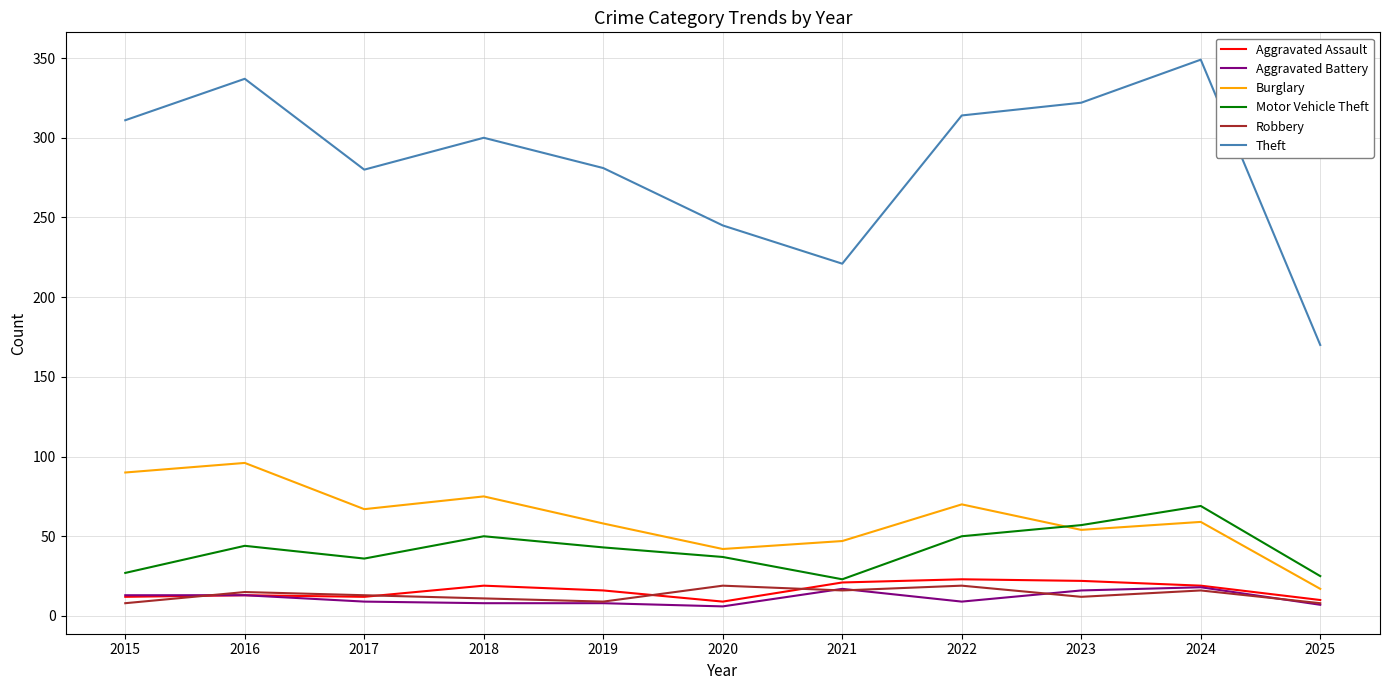

What is the difference between the Robbery values at 2015 and 2016?

7